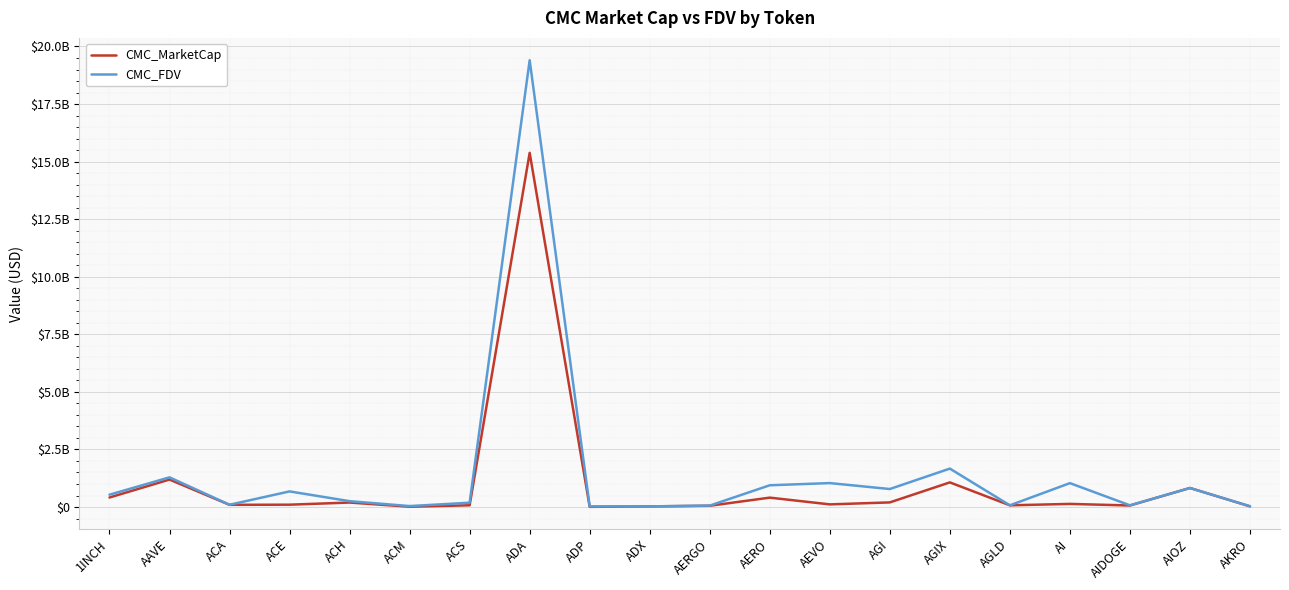

At which category does CMC_MarketCap reach its first local valley?

ACA